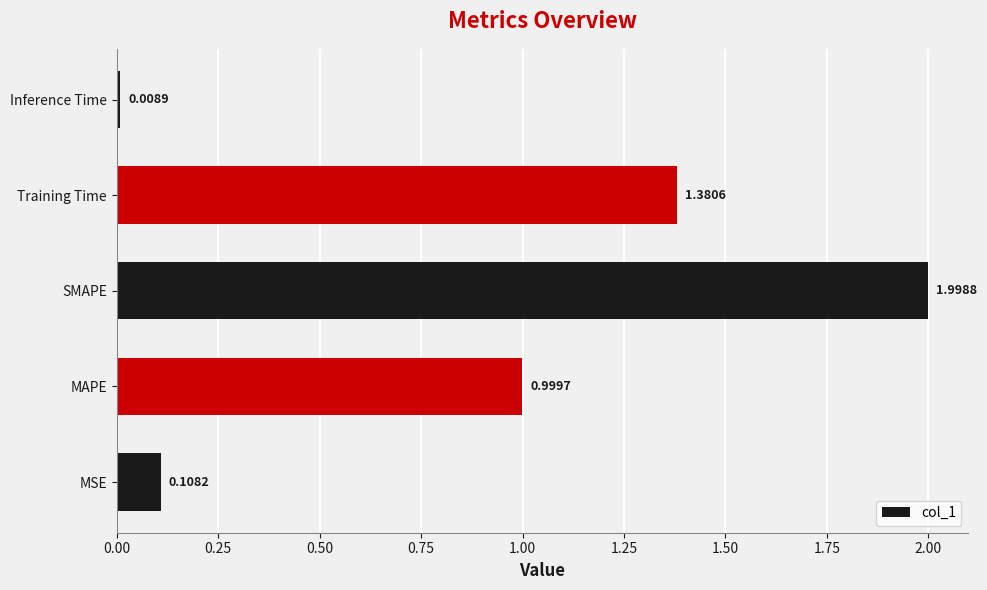

What is the difference between the values at Inference Time and SMAPE?

2.0